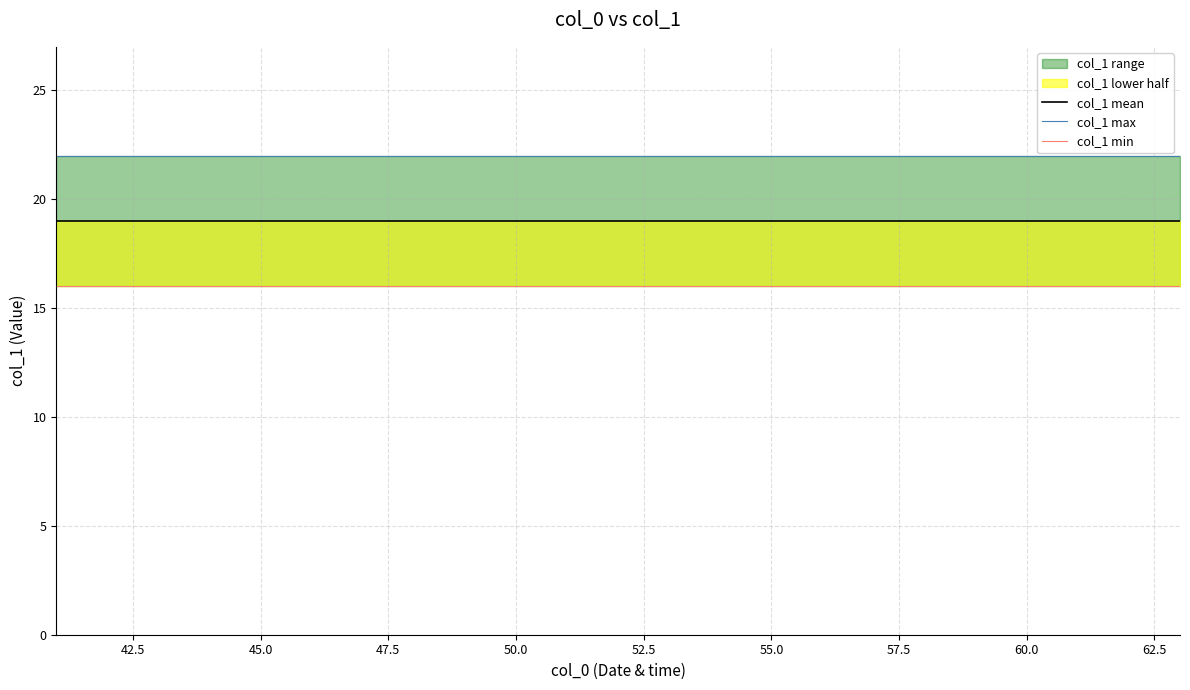

Which series has the largest total across all categories?

col_1 max